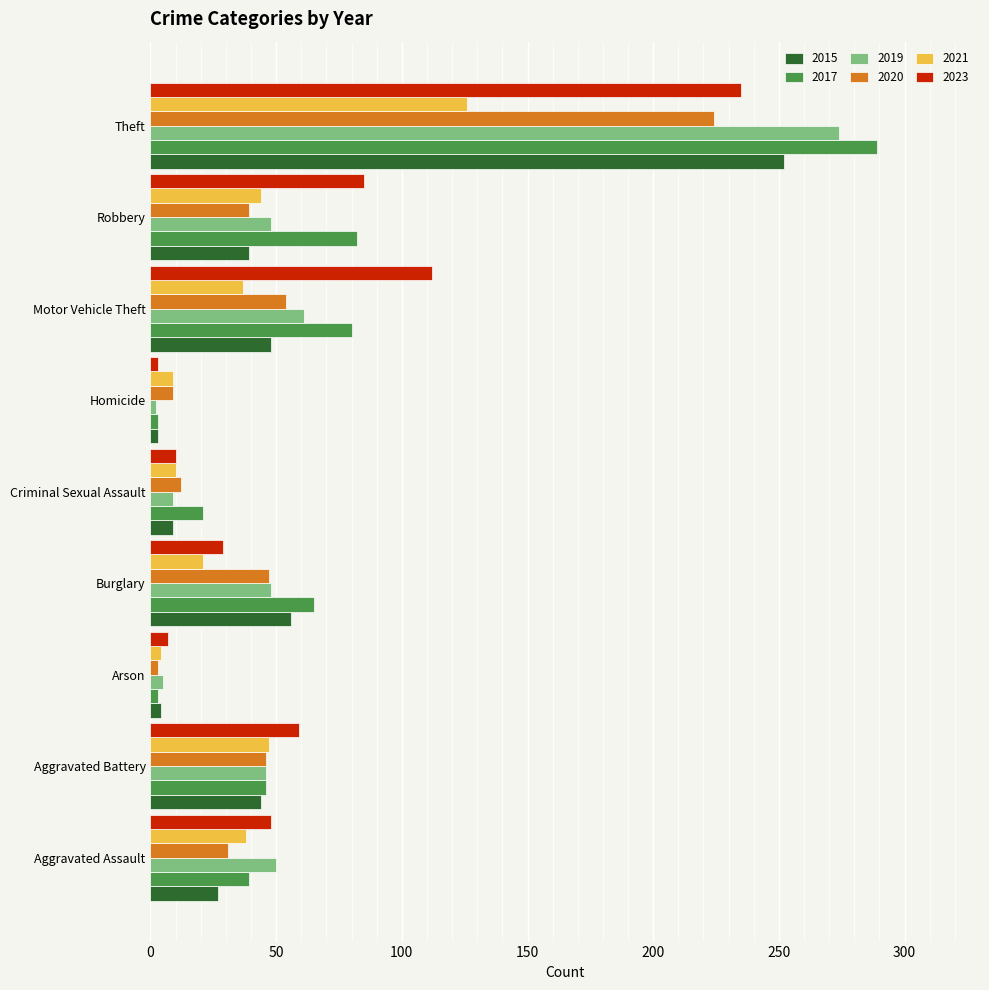

Which series changed the most between Burglary and Criminal Sexual Assault?

2015